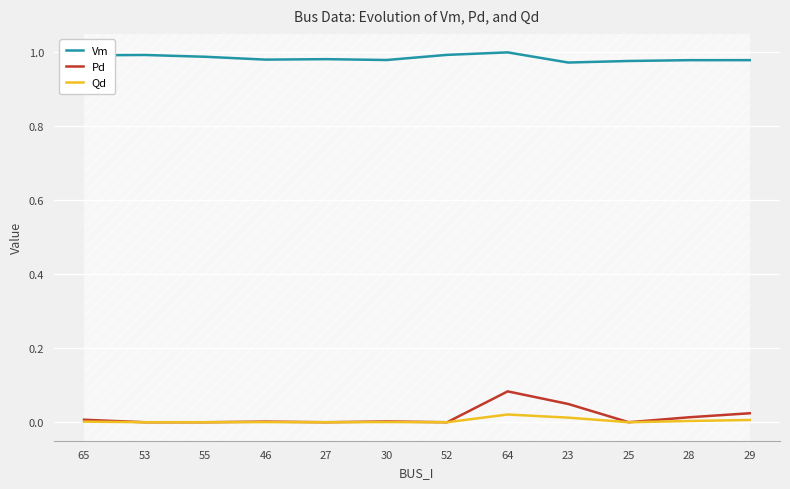

Which series has the widest spread of values?

Pd